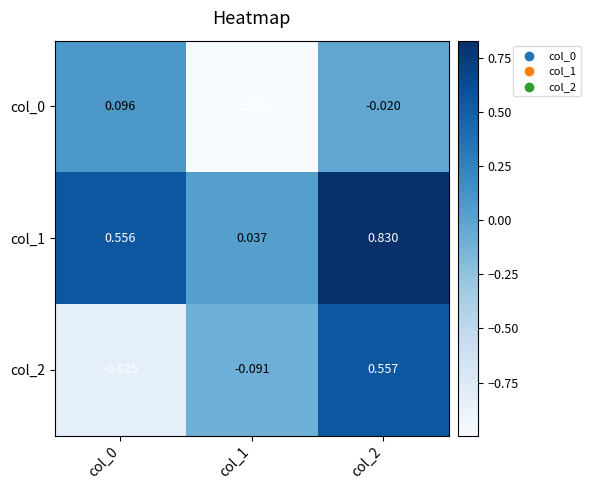

Is the value of col_1 at col_1 greater than the value of col_2 at col_1?

Yes